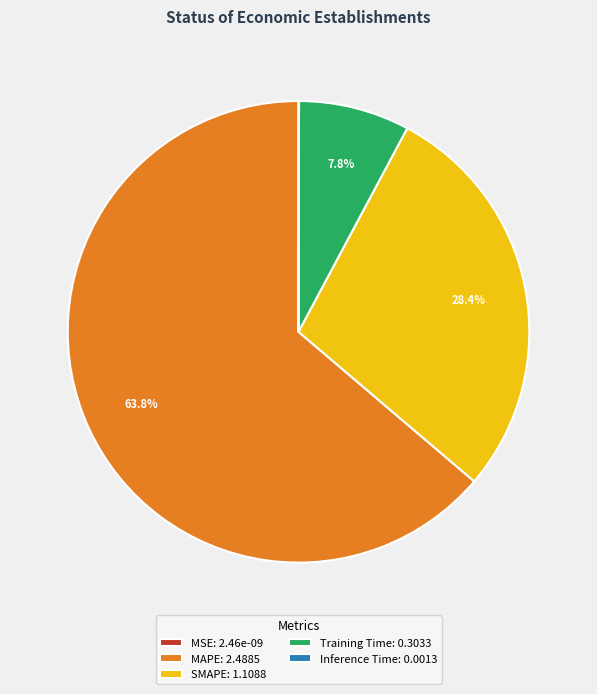

The Training Time slice represents 8% of the pie. True or false?

True